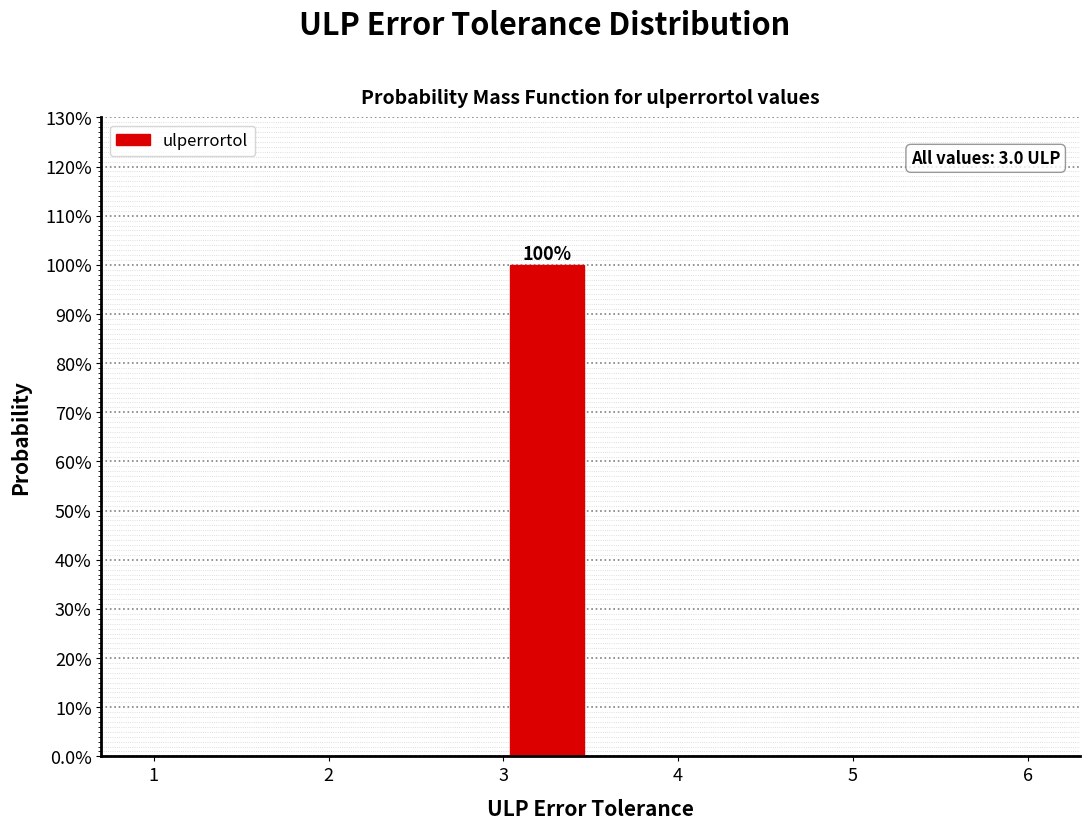

Over which range of the x-axis is the bar tallest?

3.0 to 3.5